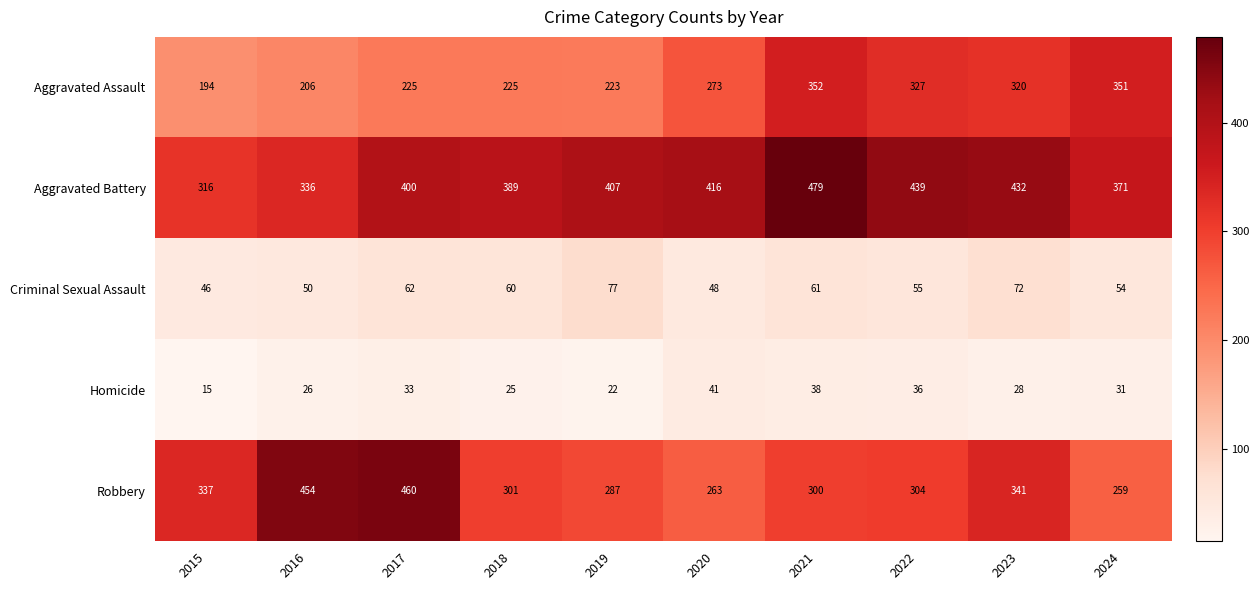

What is the approximate value of Criminal Sexual Assault at 2020, to the nearest 5?

50